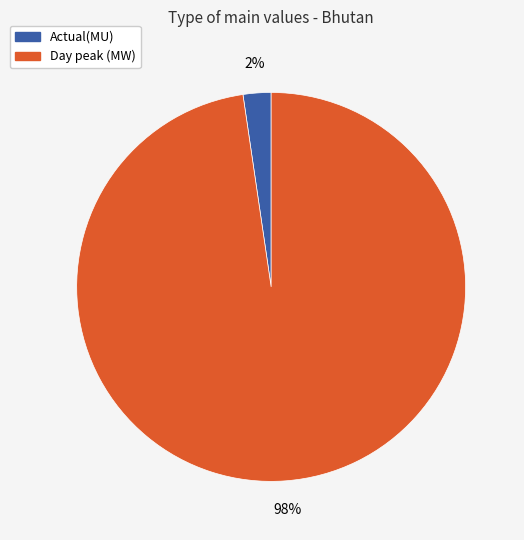

Does Actual(MU) account for over 50% of the chart?

No